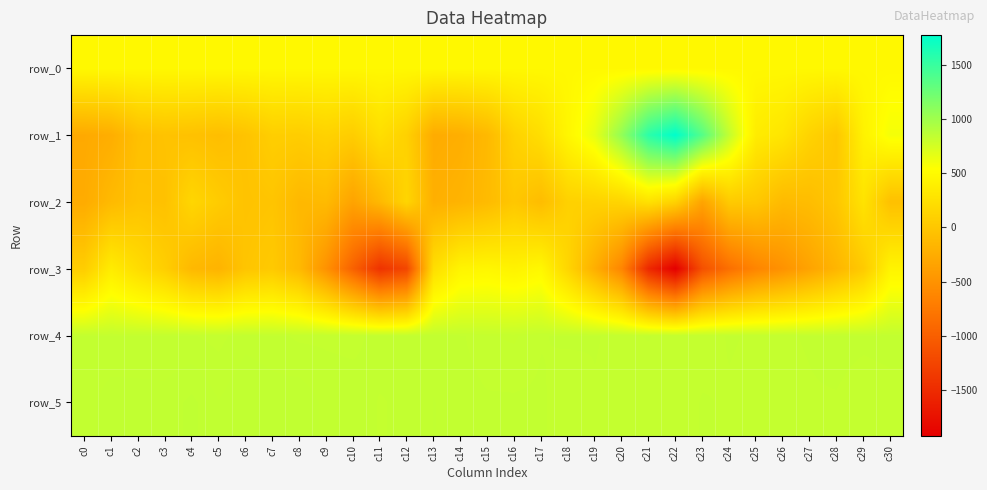

Read the row_3 value at c15.

464.0